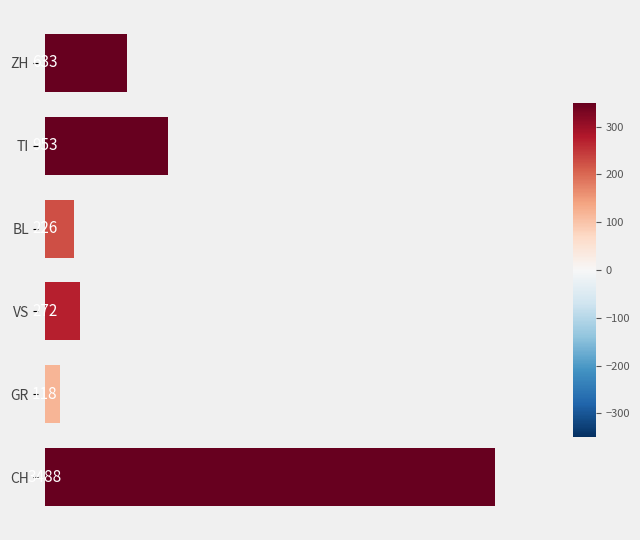

Is it true that the value at TI is 564?

False